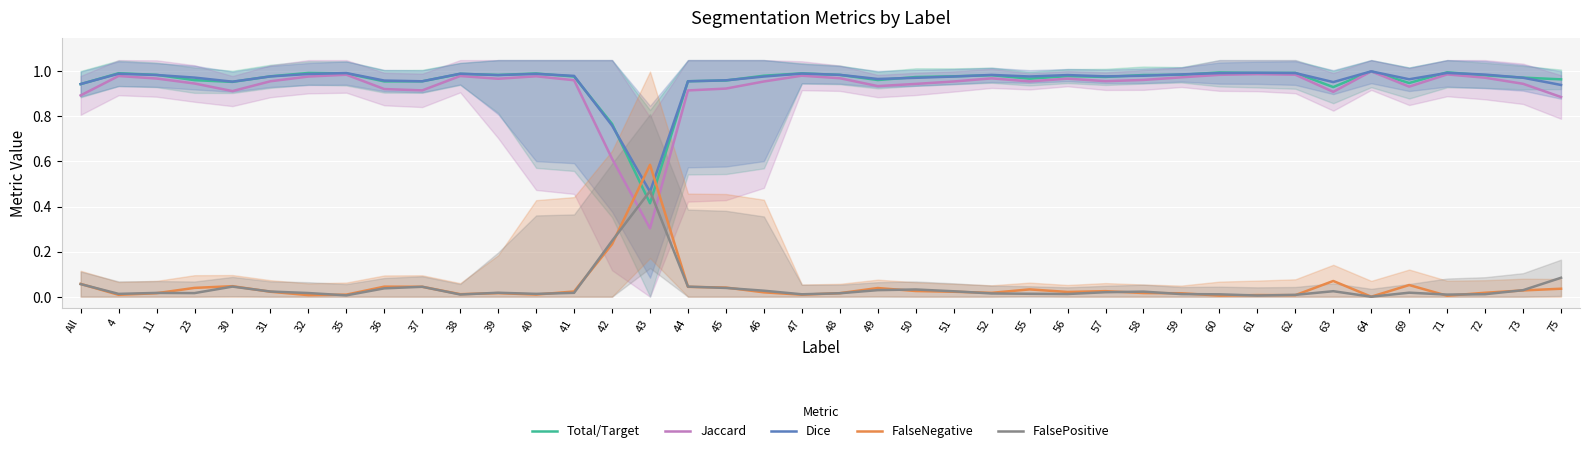

How many intersections are there between Total/Target and Dice?

23